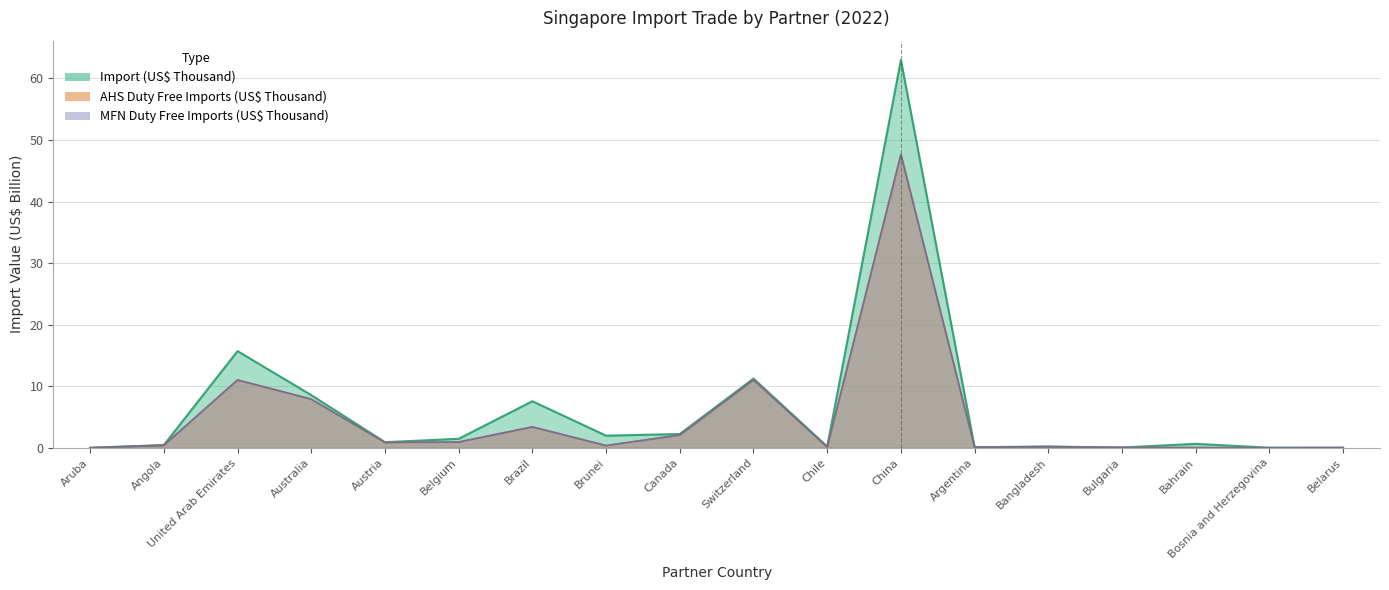

Rank the categories by Import (US$ Thousand) value from highest to lowest.

China, United Arab Emirates, Switzerland, Australia, Brazil, Canada, Brunei, Belgium, Austria, Bahrain, Angola, Bangladesh, Chile, Argentina, Bulgaria, Belarus, Bosnia and Herzegovina, Aruba